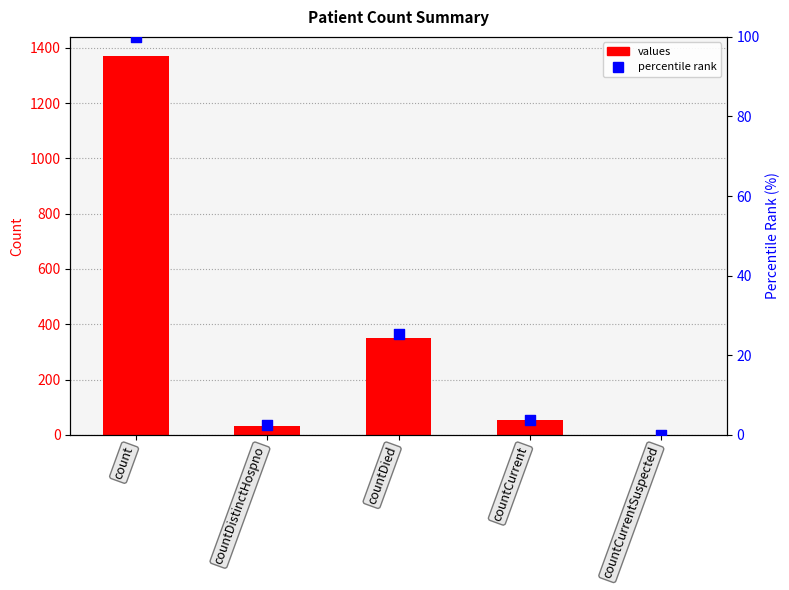

Which series has the largest total across all categories?

values